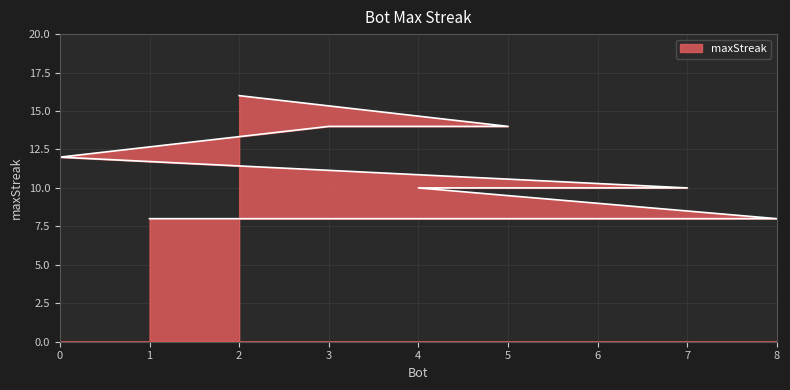

What is the average value?

11